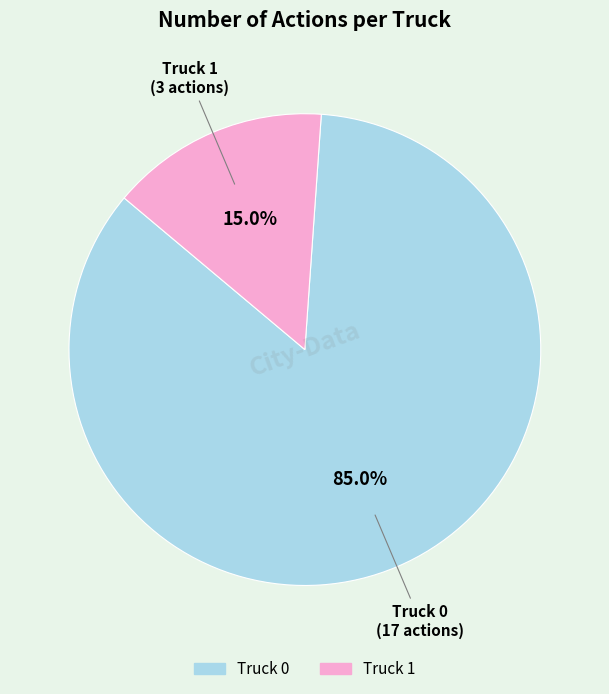

What is the largest slice in the pie chart?

Truck 0